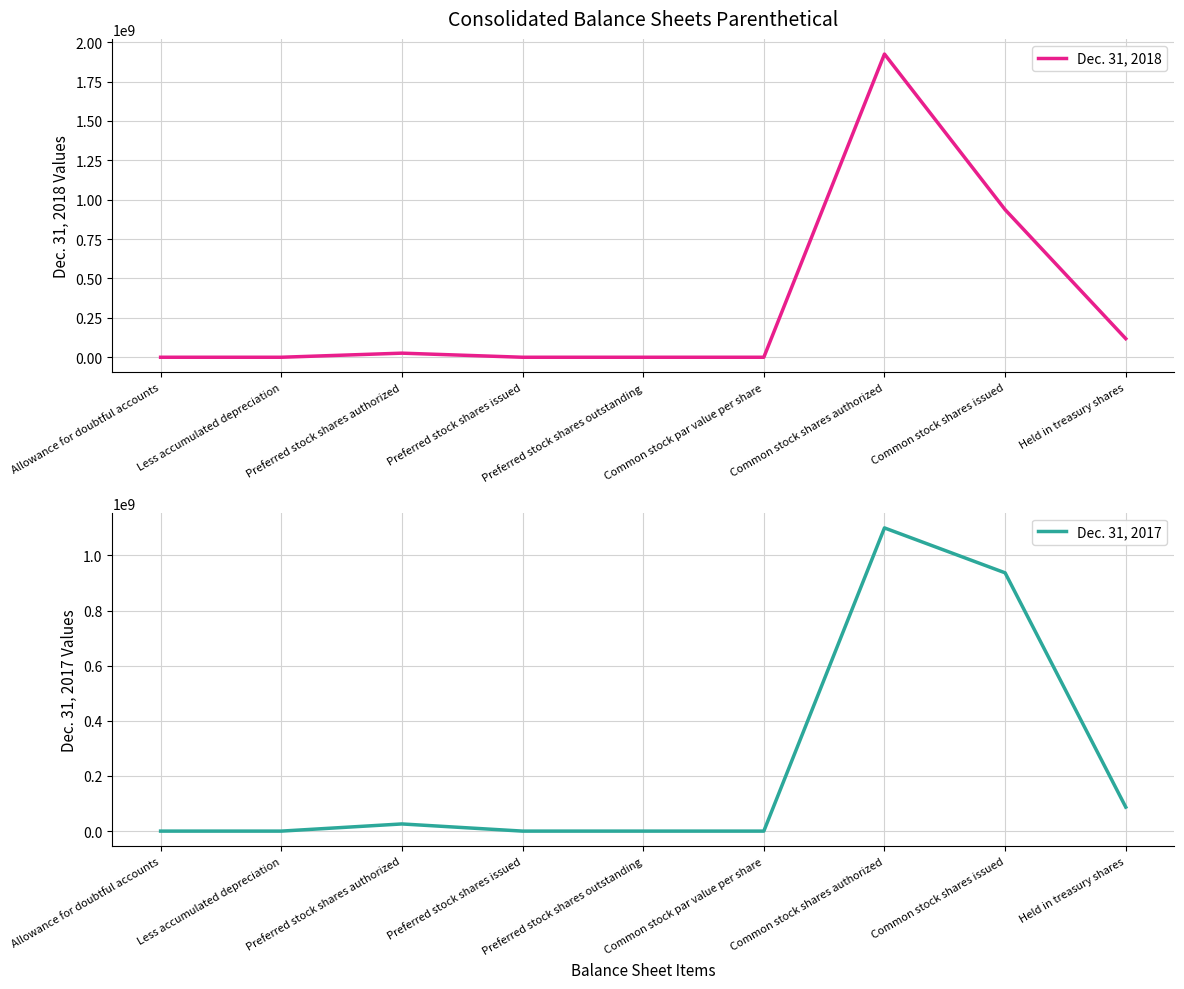

What are all the series names shown in the legend?

Dec. 31, 2018, Dec. 31, 2017